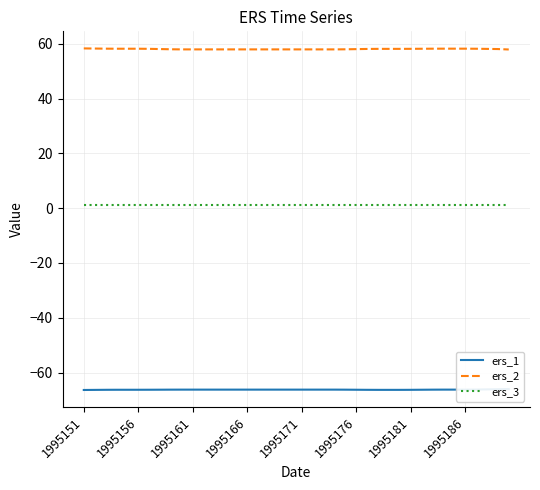

True or false: ers_2 and ers_3 cross at least once.

False